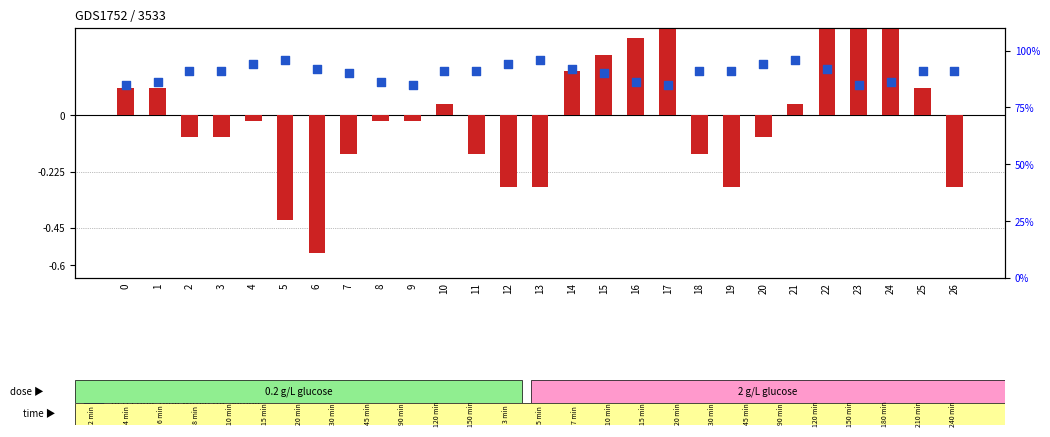

At which category is the sum across all series the highest?

21